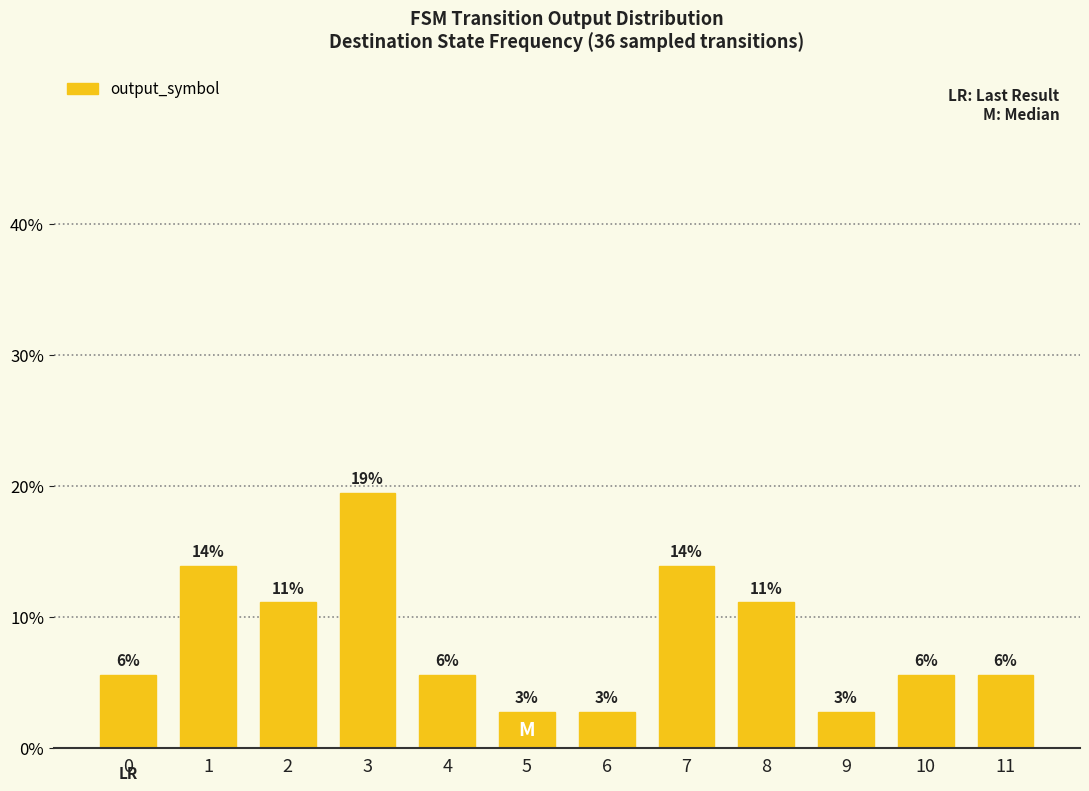

Does the chart contain any negative values?

No